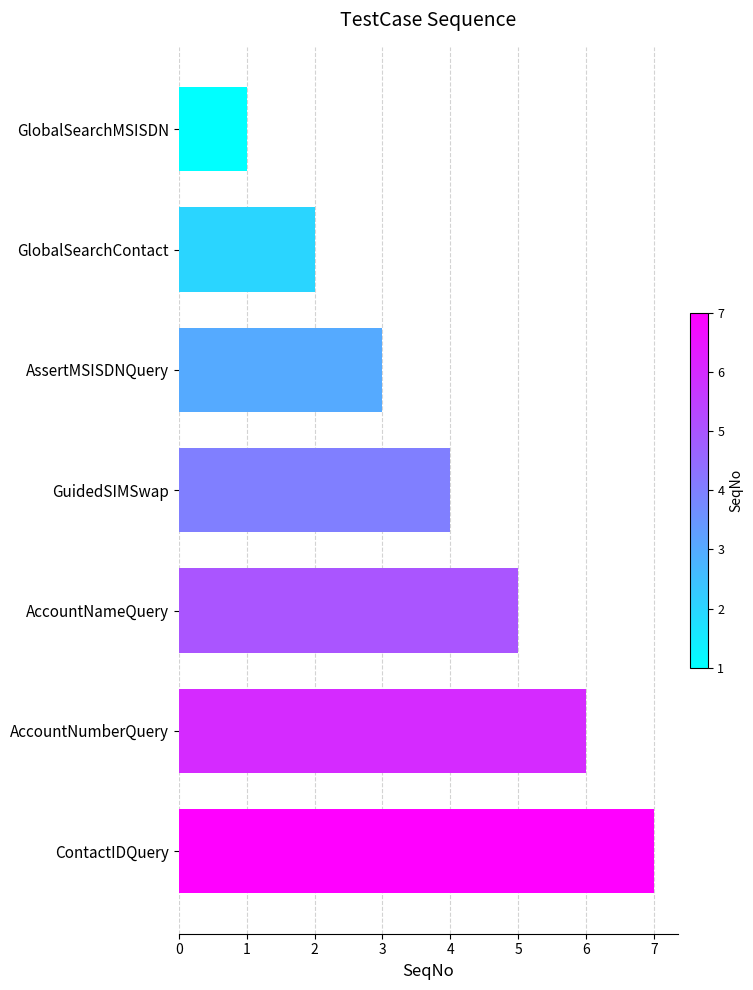

What position from the bottom is GuidedSIMSwap?

4